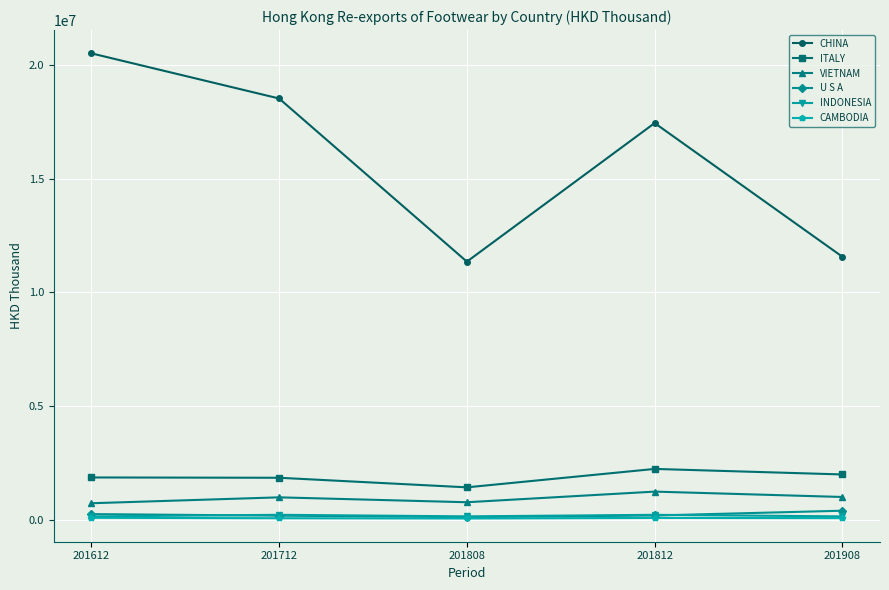

At which category is the sum across all series the highest?

201612